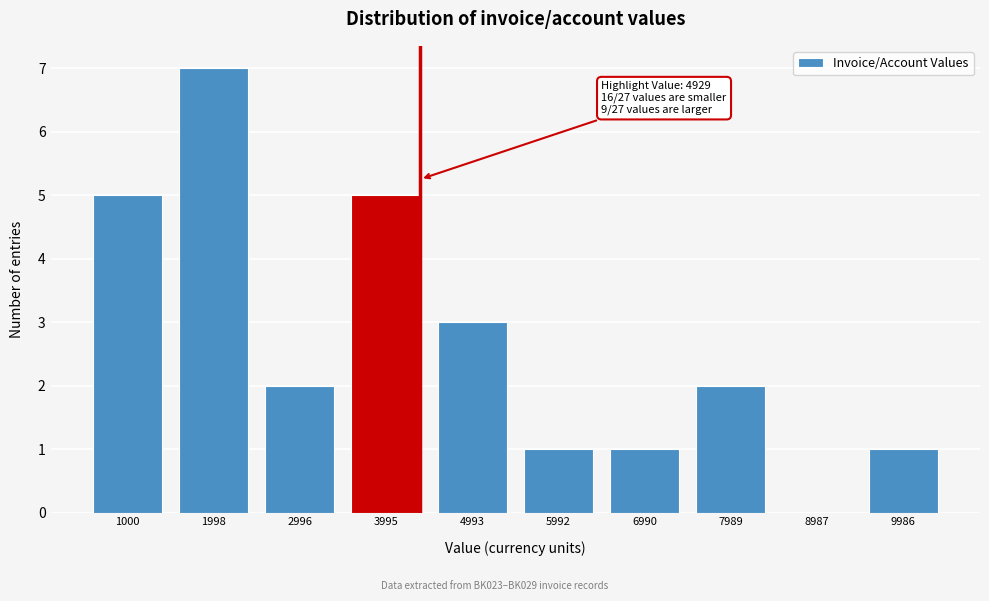

Reading left to right, list all the values displayed in this chart.

1000=5	1998=7	2996=2	3995=5	4993=3	5992=1	6990=1	7989=2	8987=0	9986=1